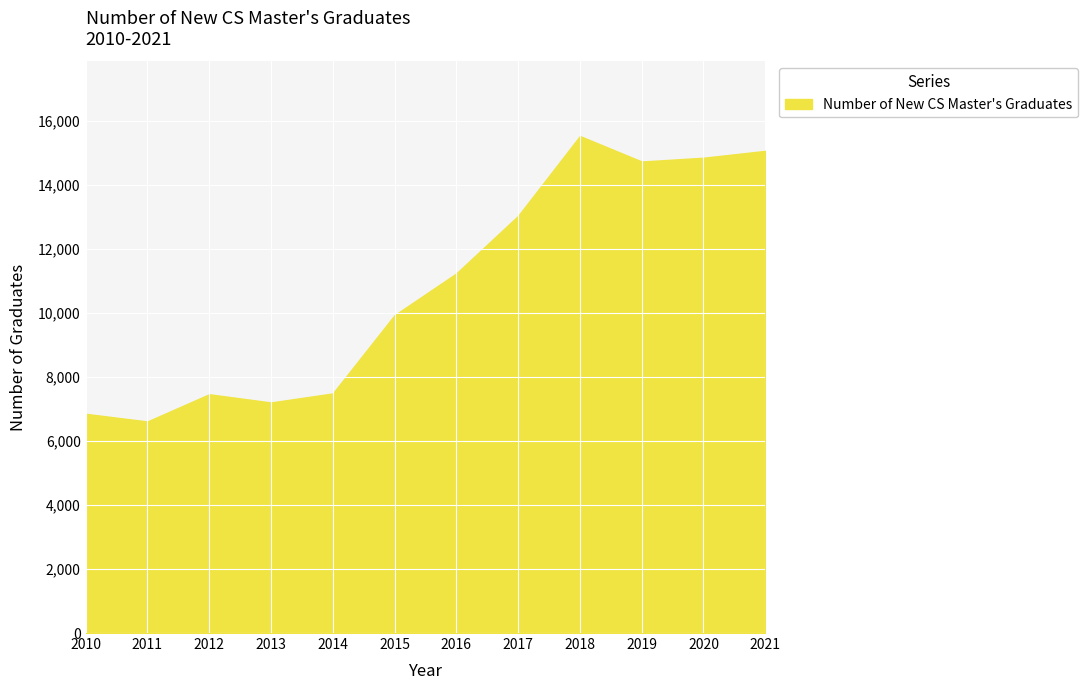

Does the chart display data point markers on the line(s)?

No